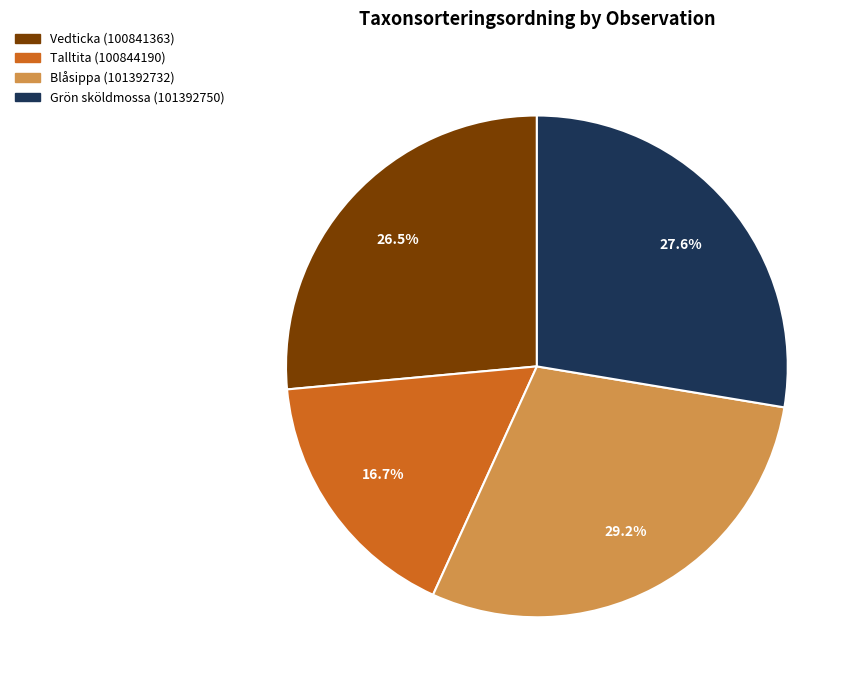

Is there a majority slice in this chart?

No